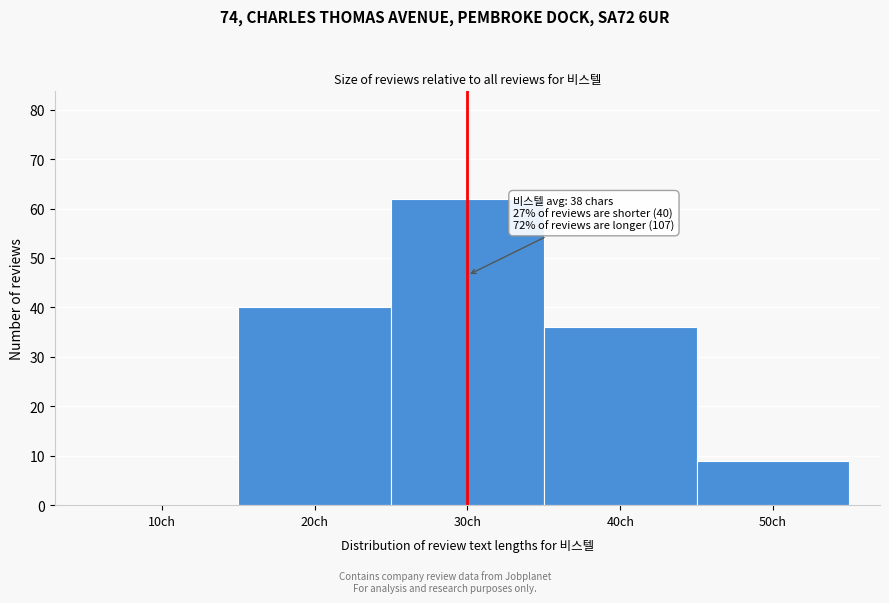

Reading right to left, extract all data points from this chart.

50ch=9	40ch=36	30ch=62	20ch=40	10ch=0